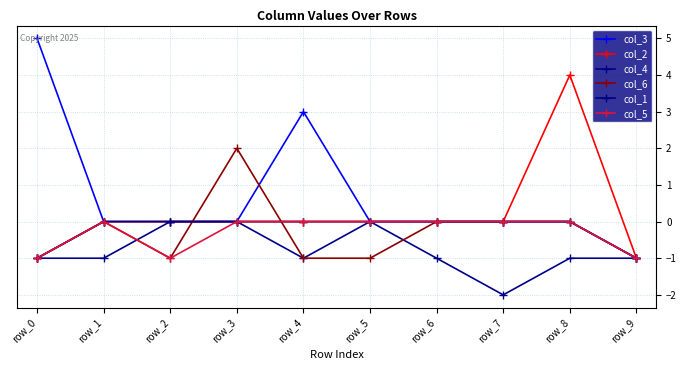

True or false: col_6 has more than 0 points higher than both neighbors.

True